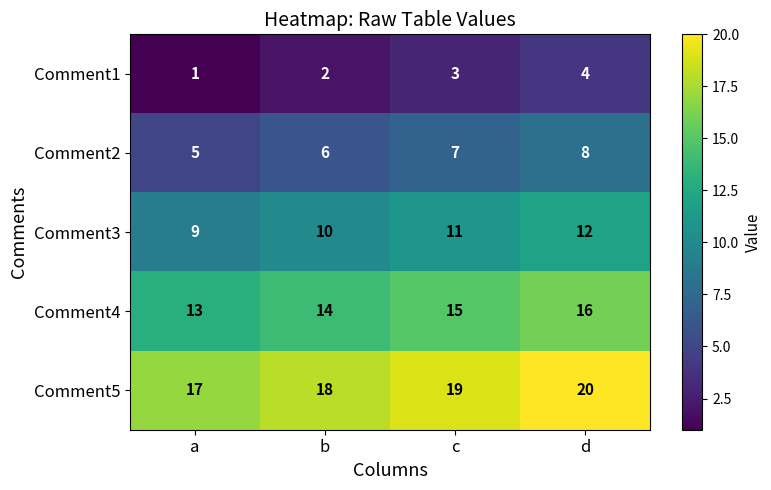

Reading left to right, what are all the values shown in this chart?

Comment1: 1	2	3	4
Comment2: 5	6	7	8
Comment3: 9	10	11	12
Comment4: 13	14	15	16
Comment5: 17	18	19	20